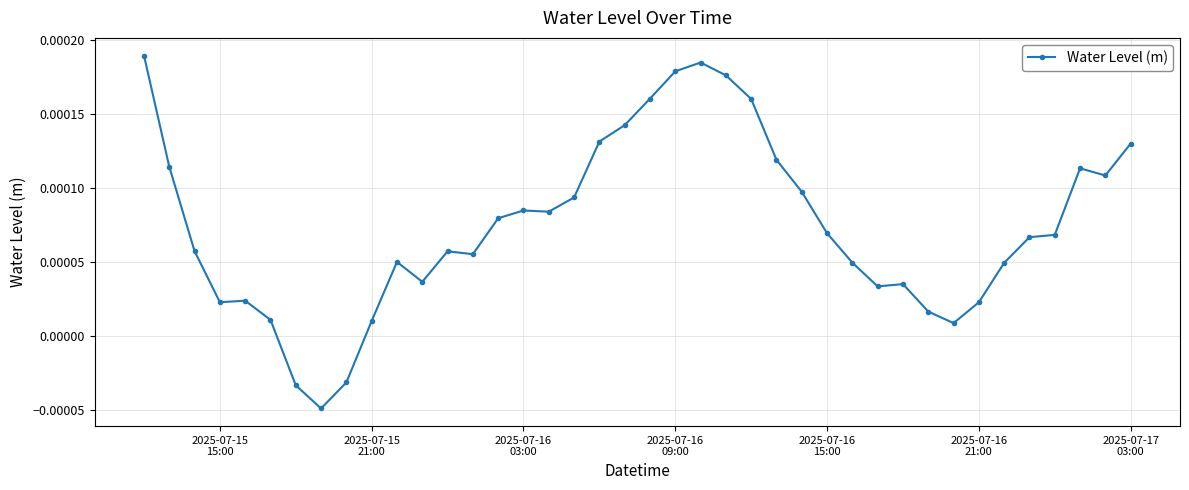

How many values are below zero?

3